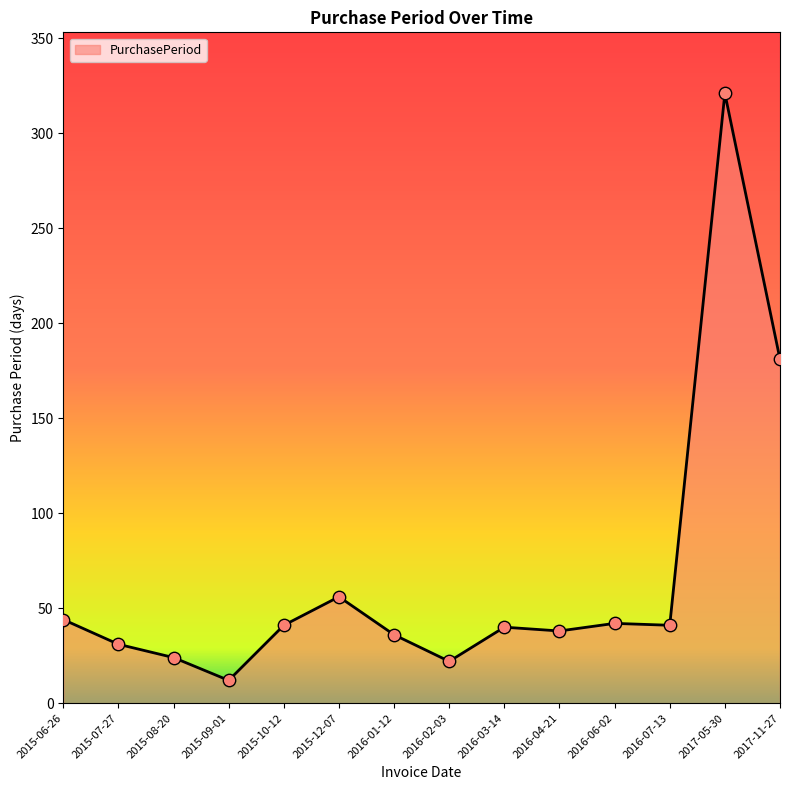

Approximately how many times larger is the value at 2015-09-01 compared to 2016-02-03?

0.5